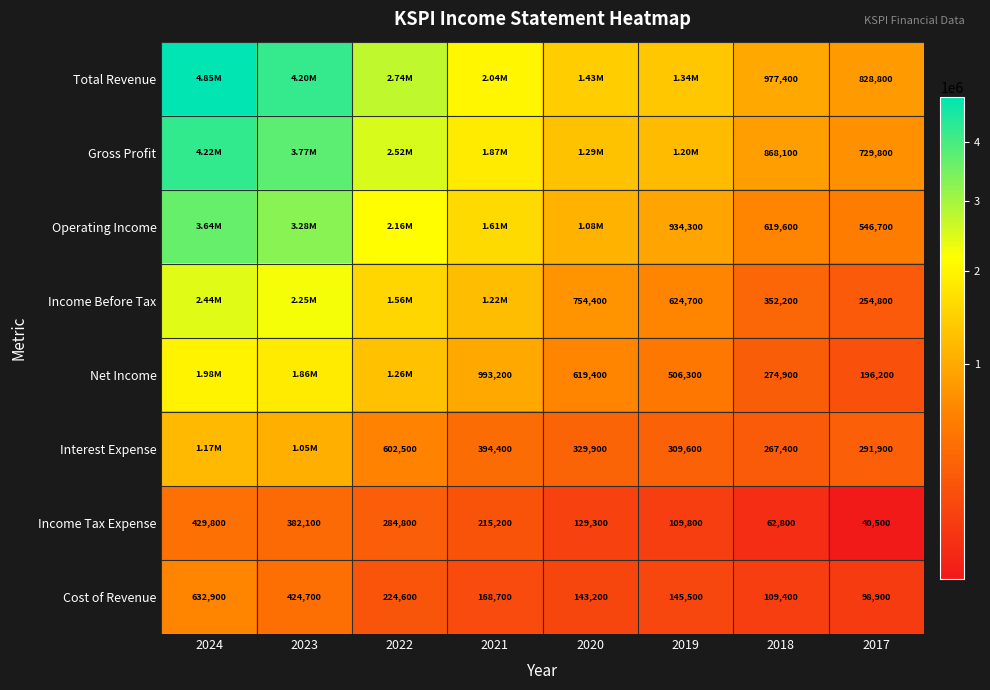

The Operating Income series shows 957651 at 2017. True or false?

False